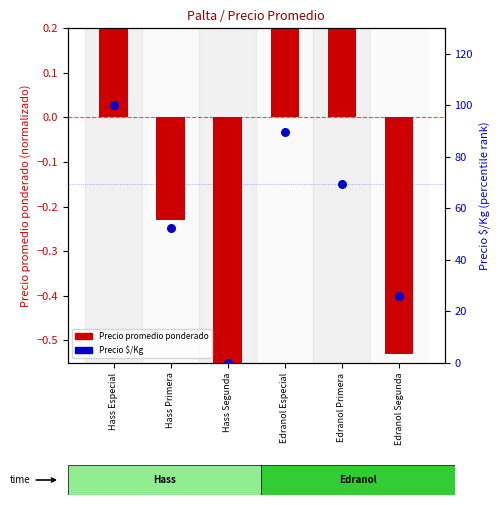

Is the value of Precio $/Kg at Edranol Primera greater than the value of Precio promedio ponderado at Hass Segunda?

Yes